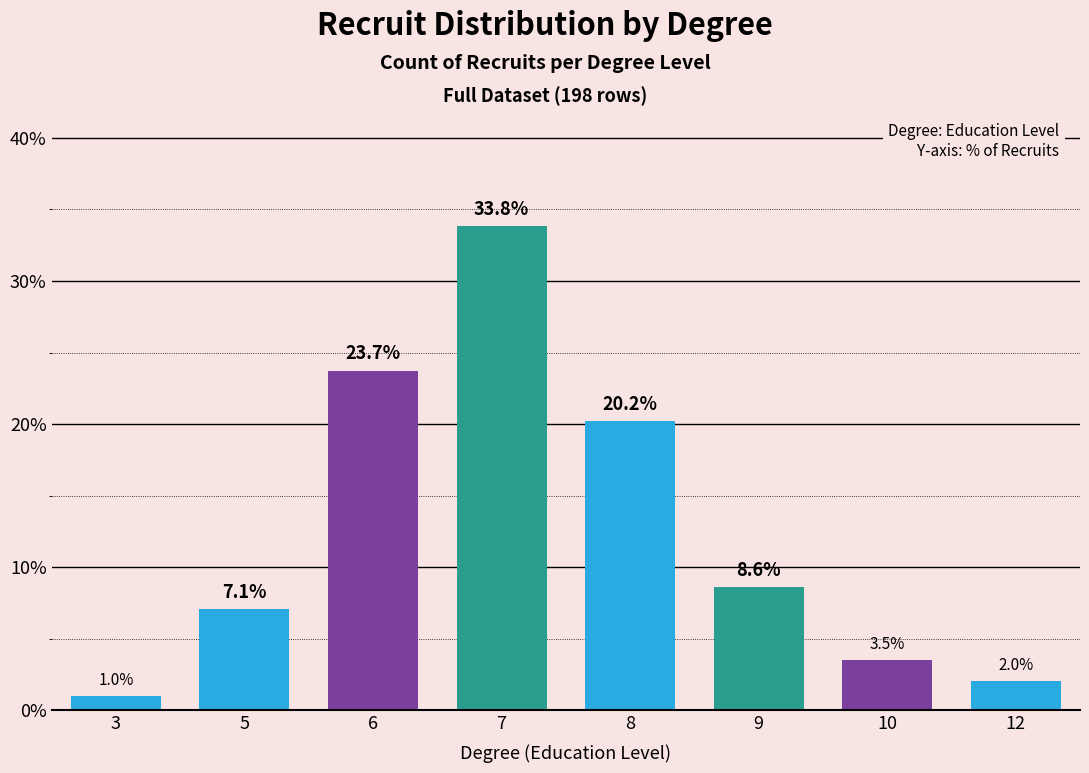

Where does the data first go above 8?

6